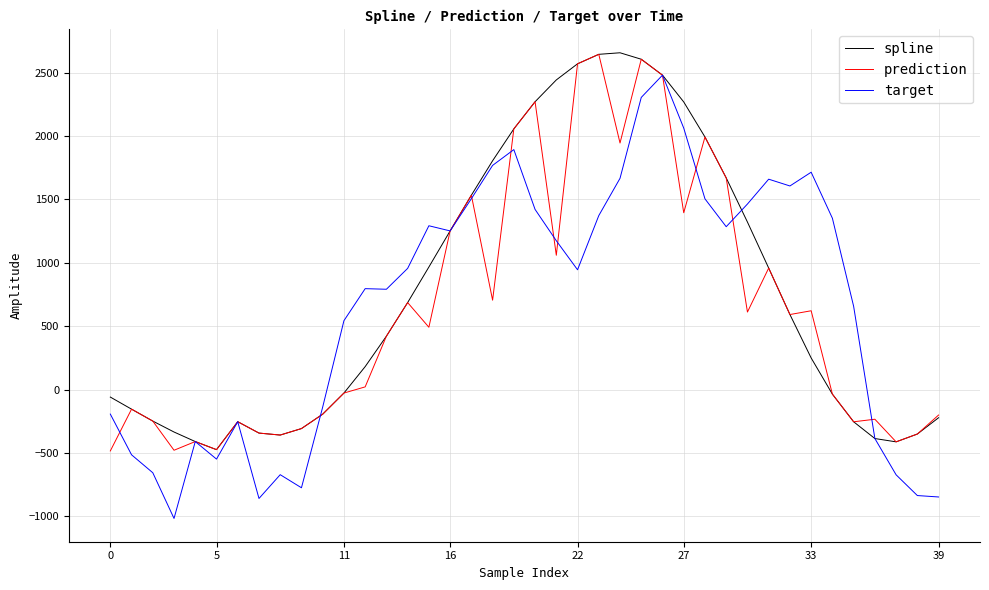

Does the chart display data point markers on the line(s)?

No